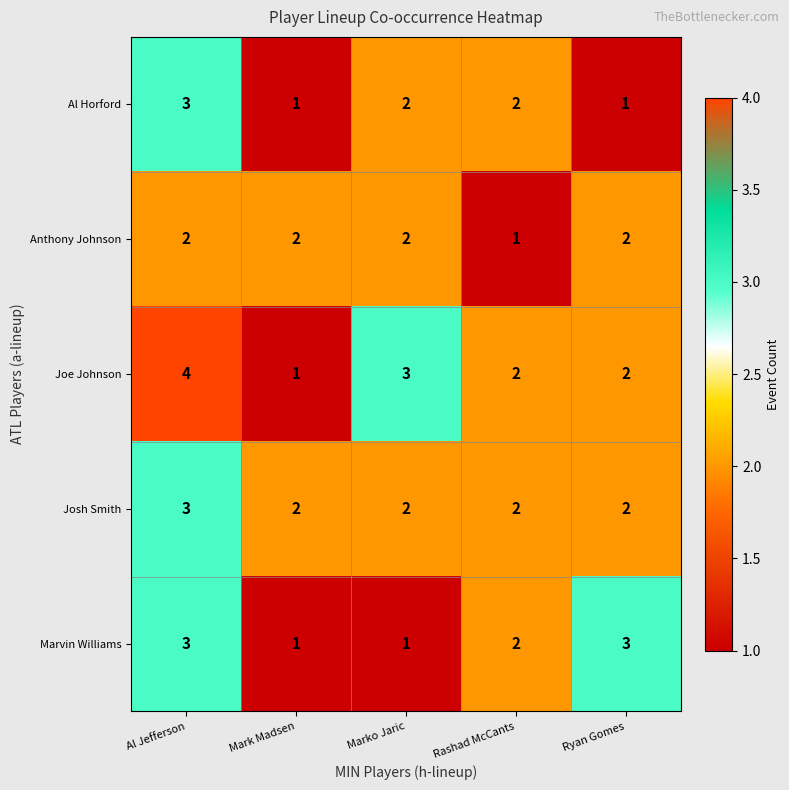

What is the difference between the maximum and minimum values in the Joe Johnson series?

3